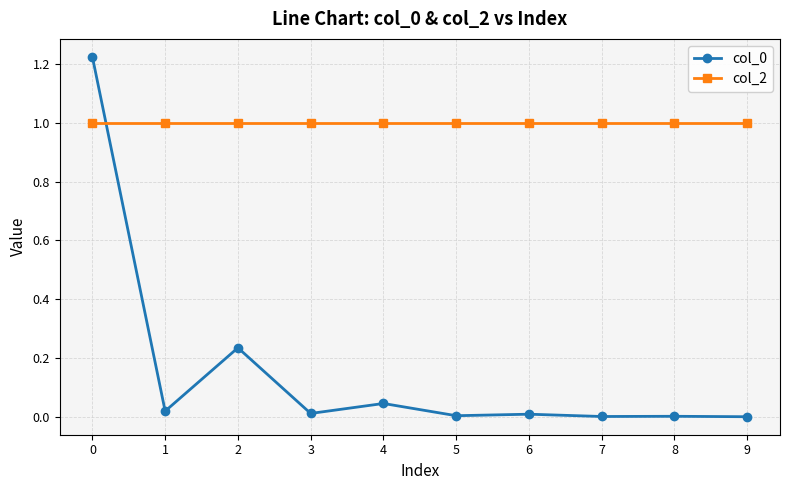

How many categories are shown in the chart?

10